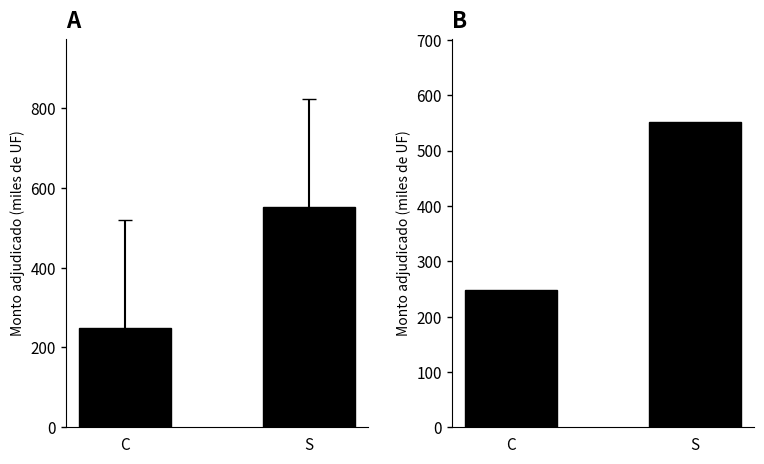

Which series changed the most between C and S?

Bancos y Soc. Financieras